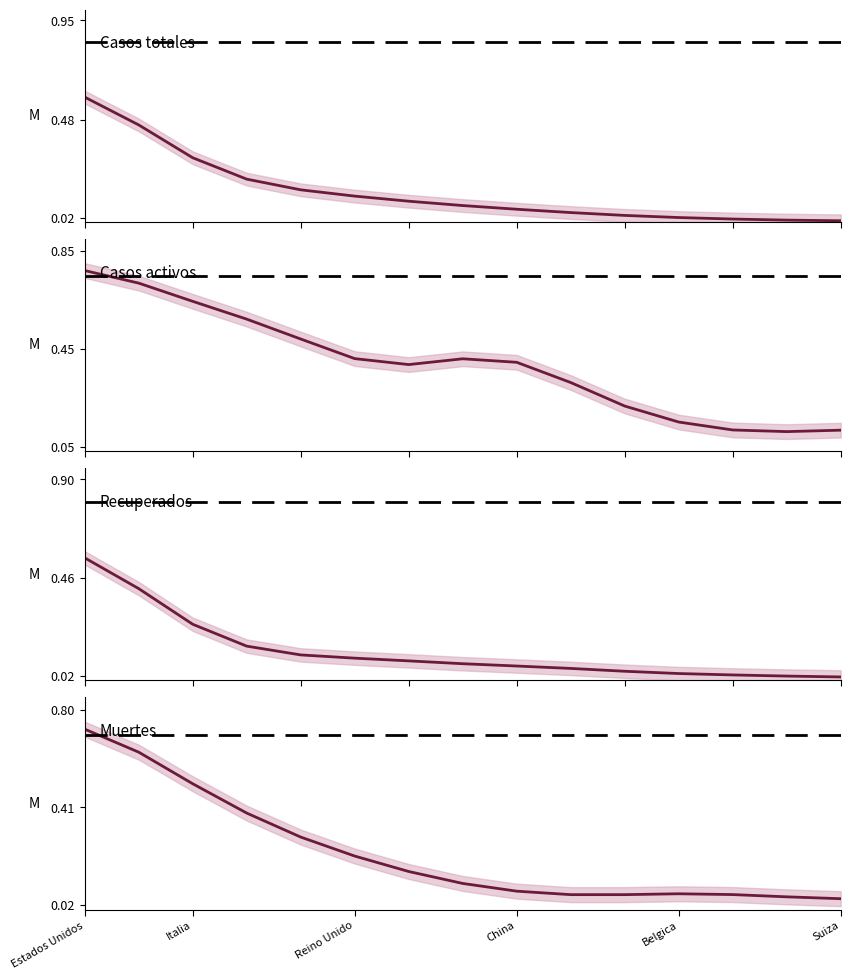

Rank the series at Suiza from highest to lowest value.

Casos activos, Muertes, Recuperados, Casos totales